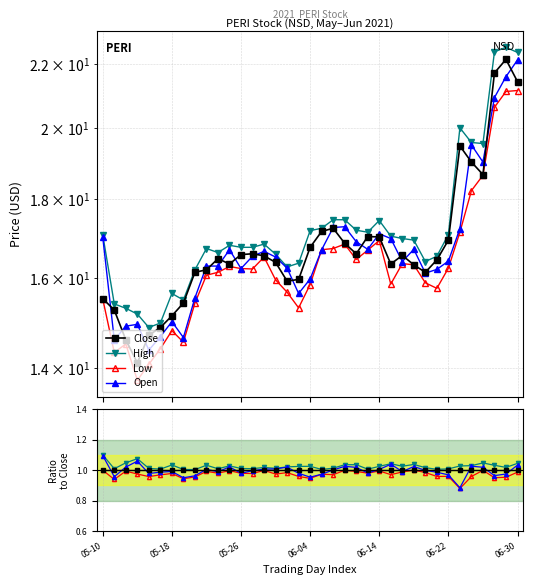

True or false: Low and High intersect in this chart.

False